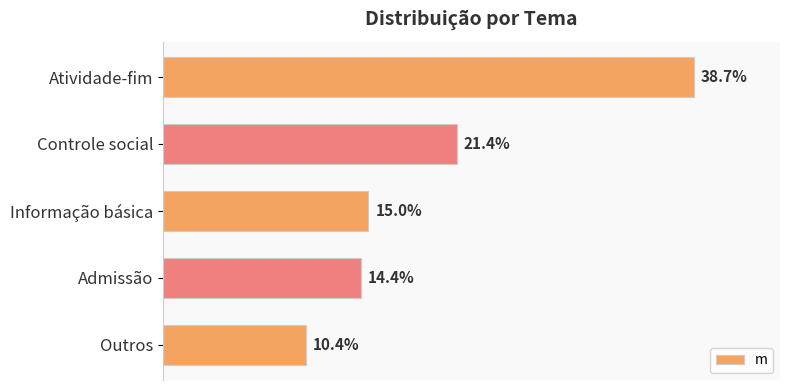

What is the maximum value shown in the chart?

0.4